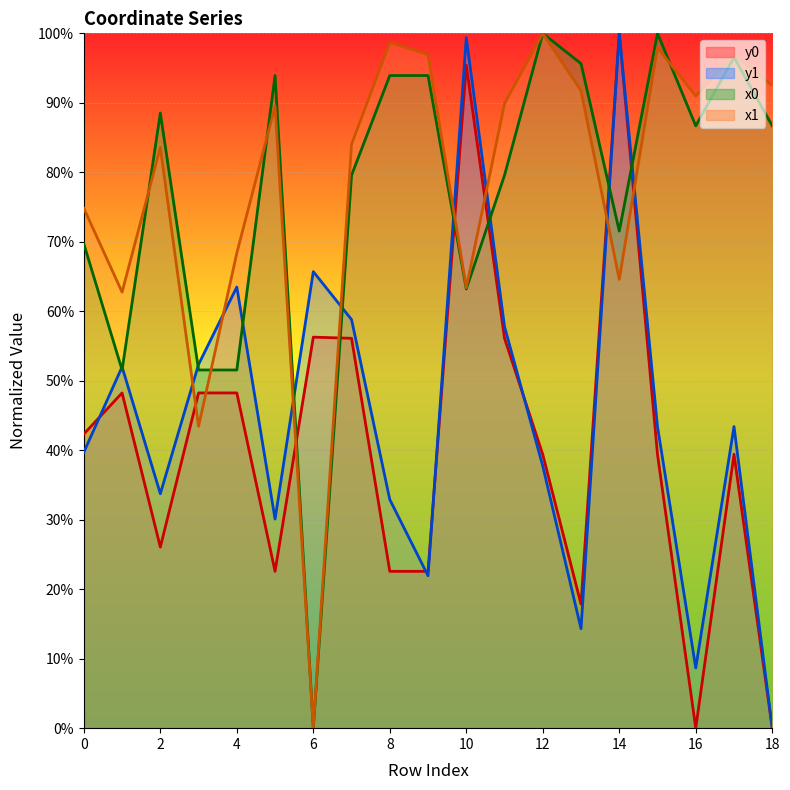

At how many categories does at least one series exceed 35?

19